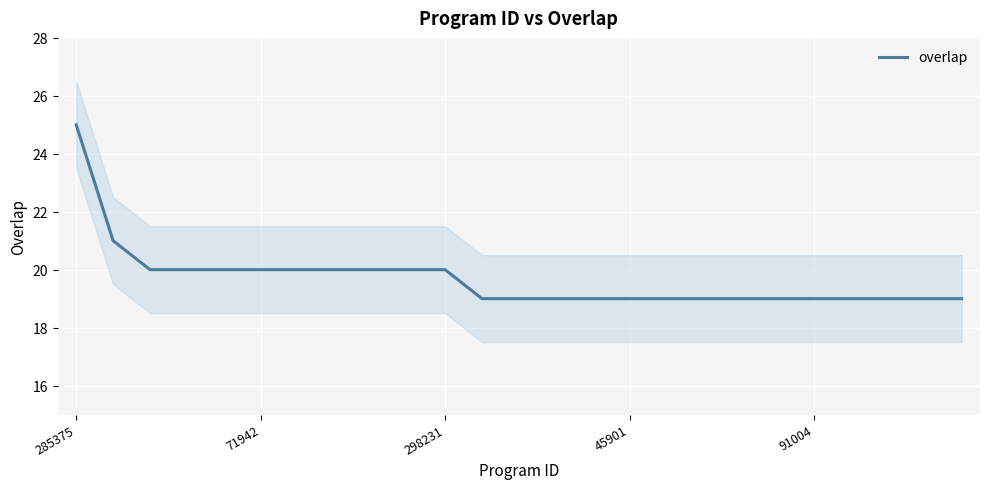

Count the number of data series in this chart.

1